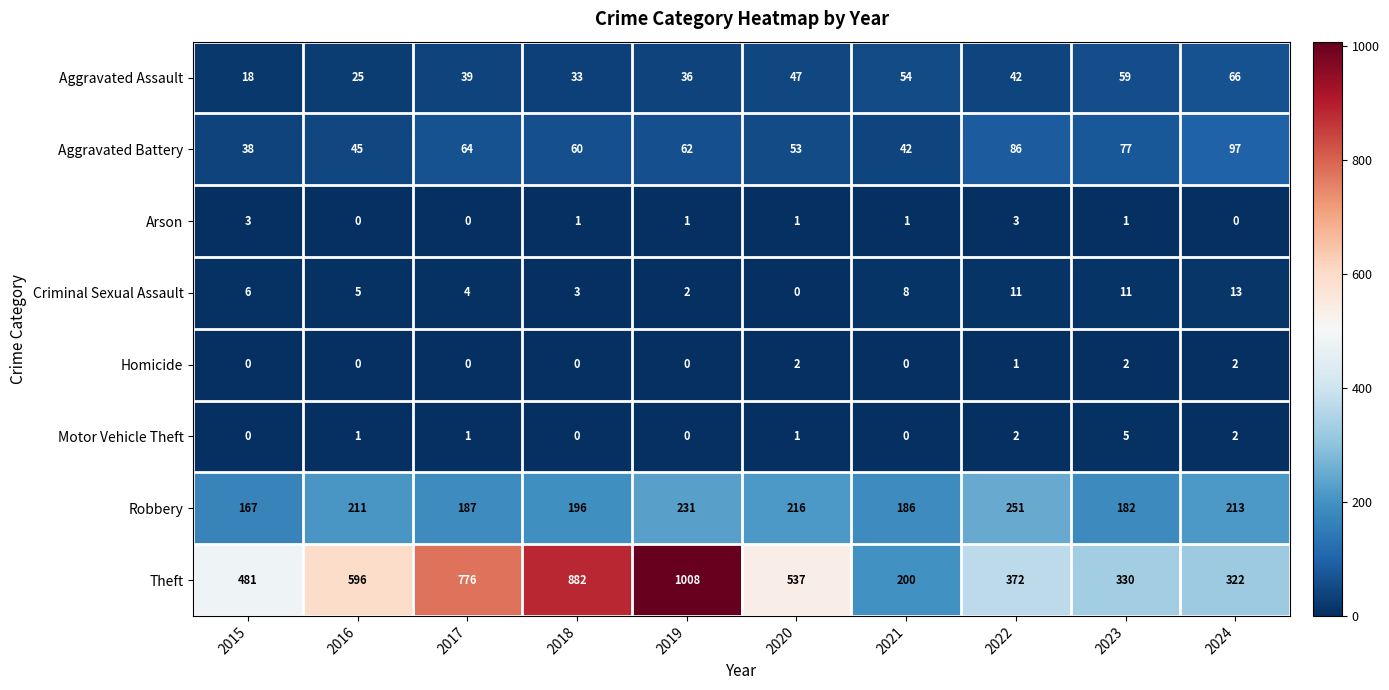

How many positive values does the Criminal Sexual Assault series have?

9